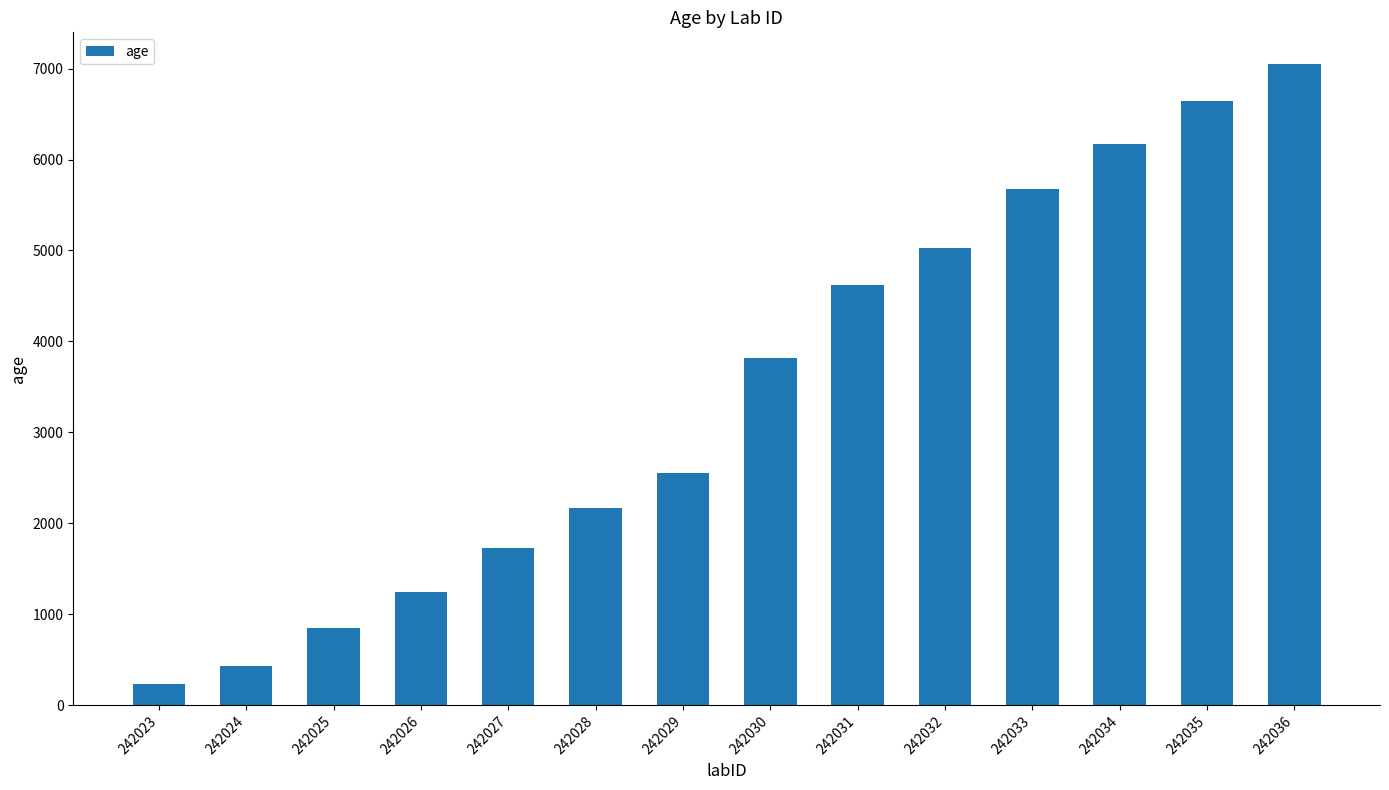

What is the greatest value displayed?

7046.5